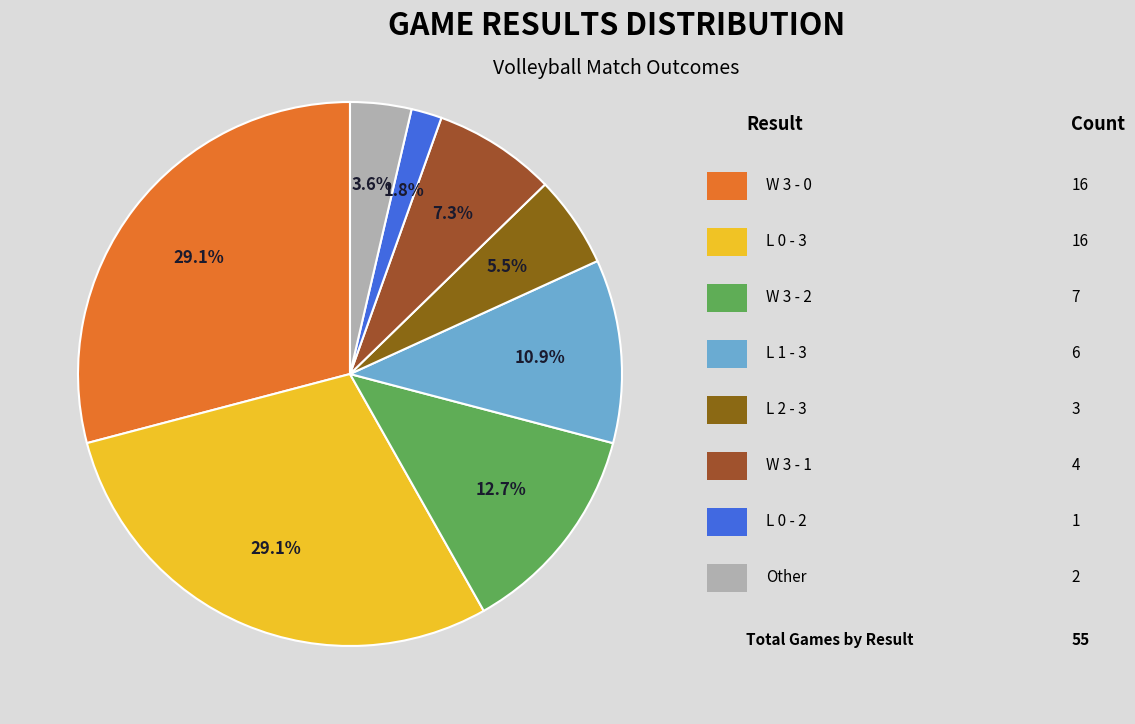

How many slices are in this pie chart?

8